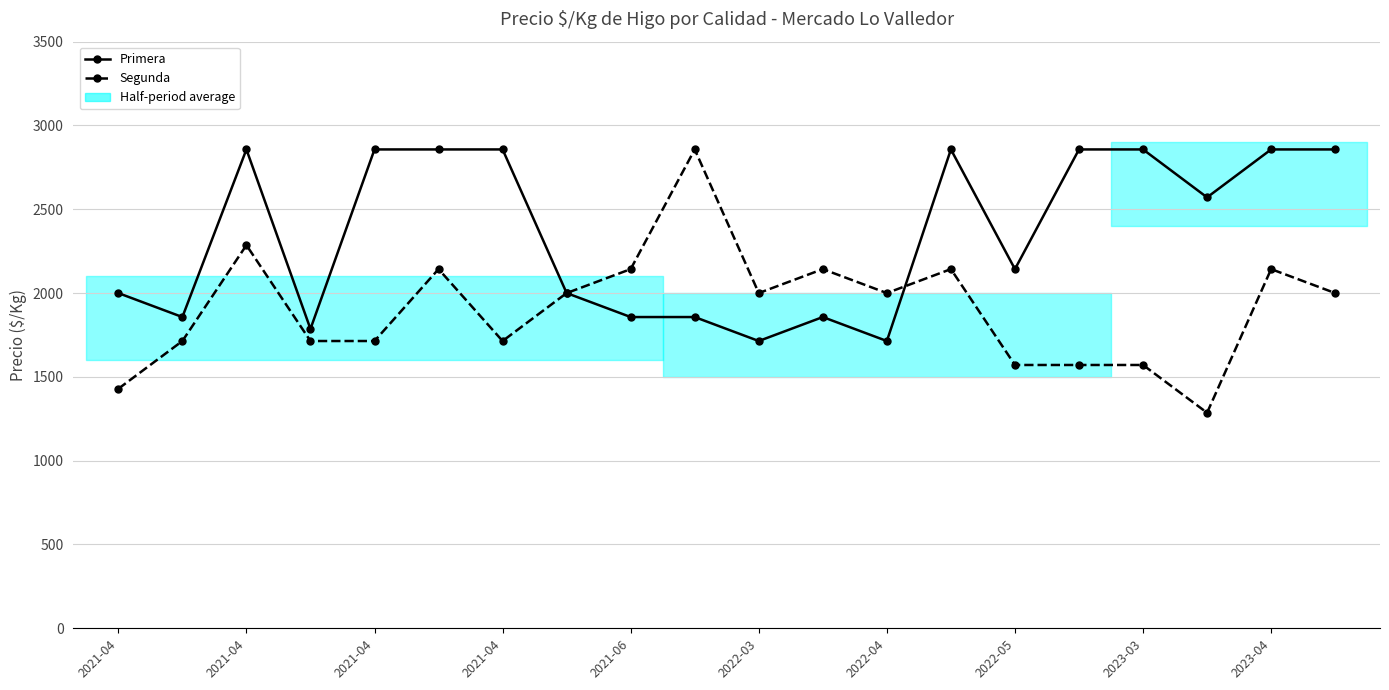

At which label does Primera reach its minimum?

2022-03